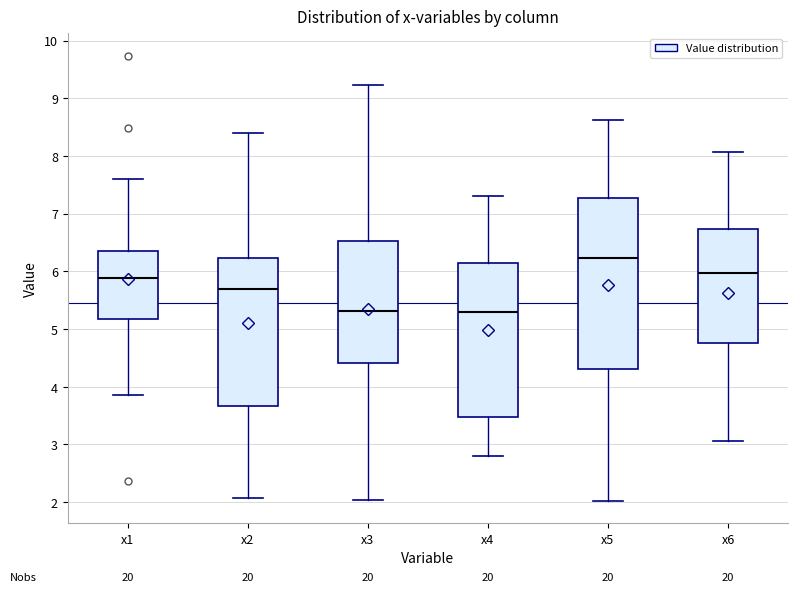

Which box's median line is the highest?

x5